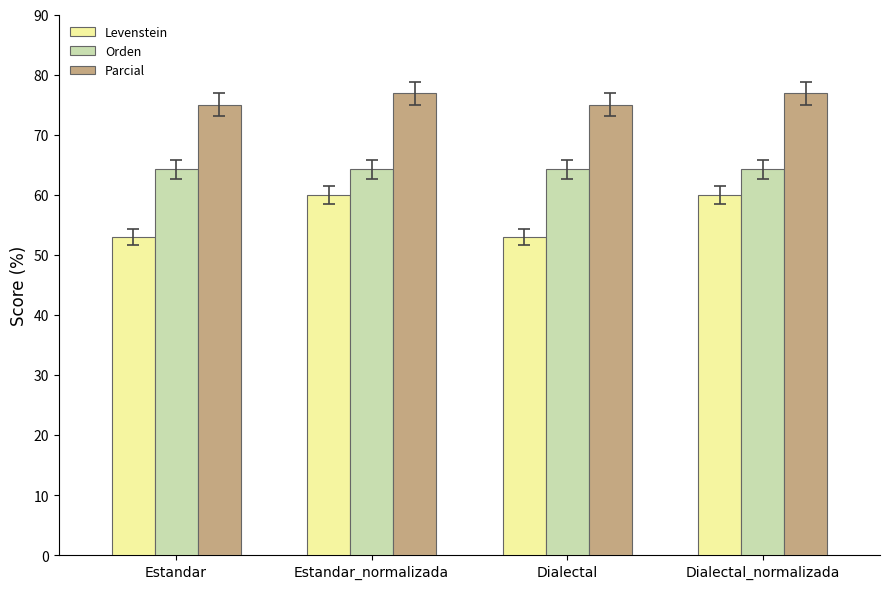

The value of Parcial at Estandar_normalizada is 76.9. True or false?

True